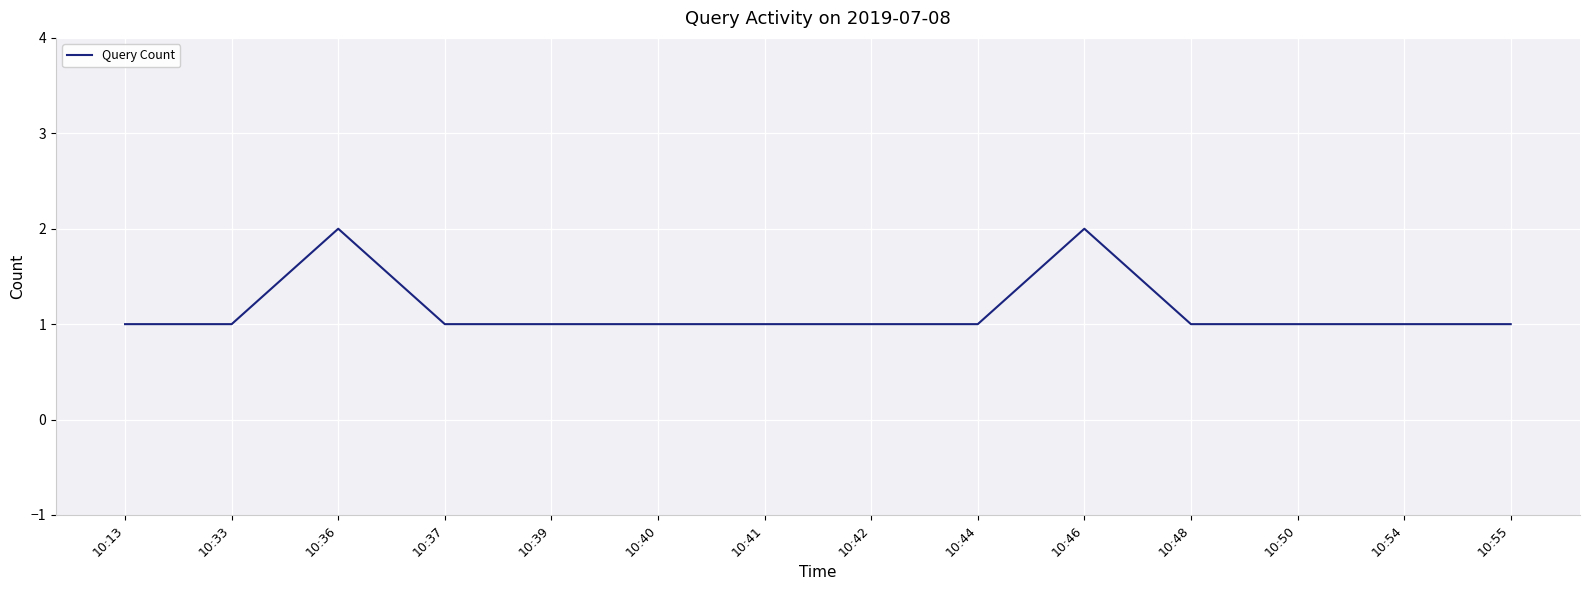

Is it true that the value at 10:37 is 1?

True